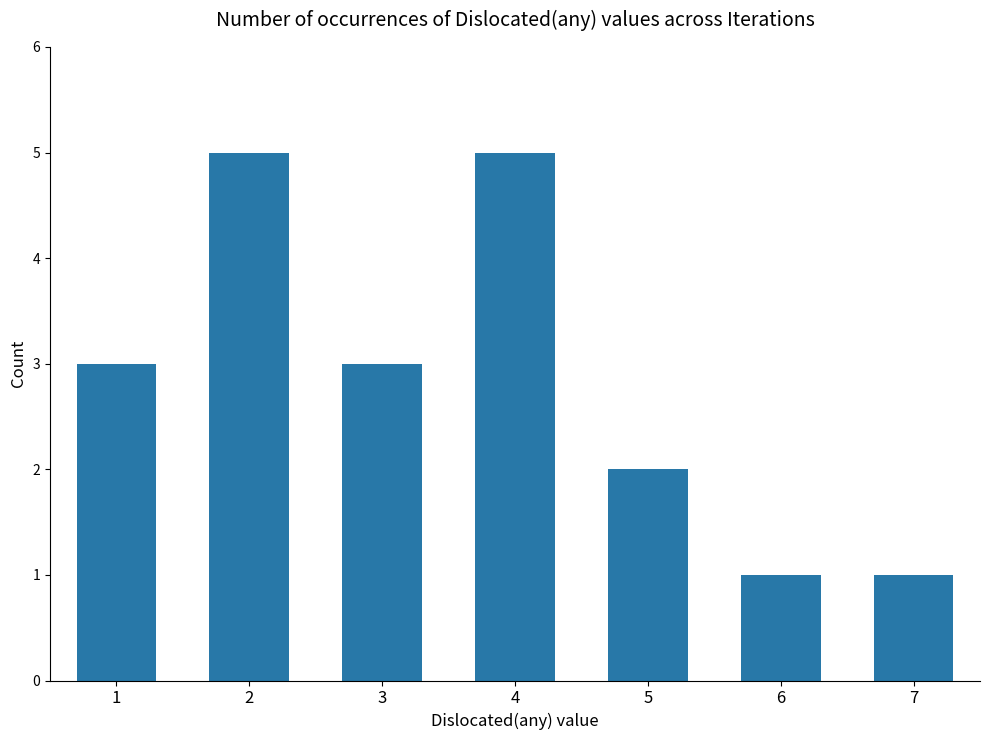

What is the ratio of the value at 3 to the value at 4?

0.6